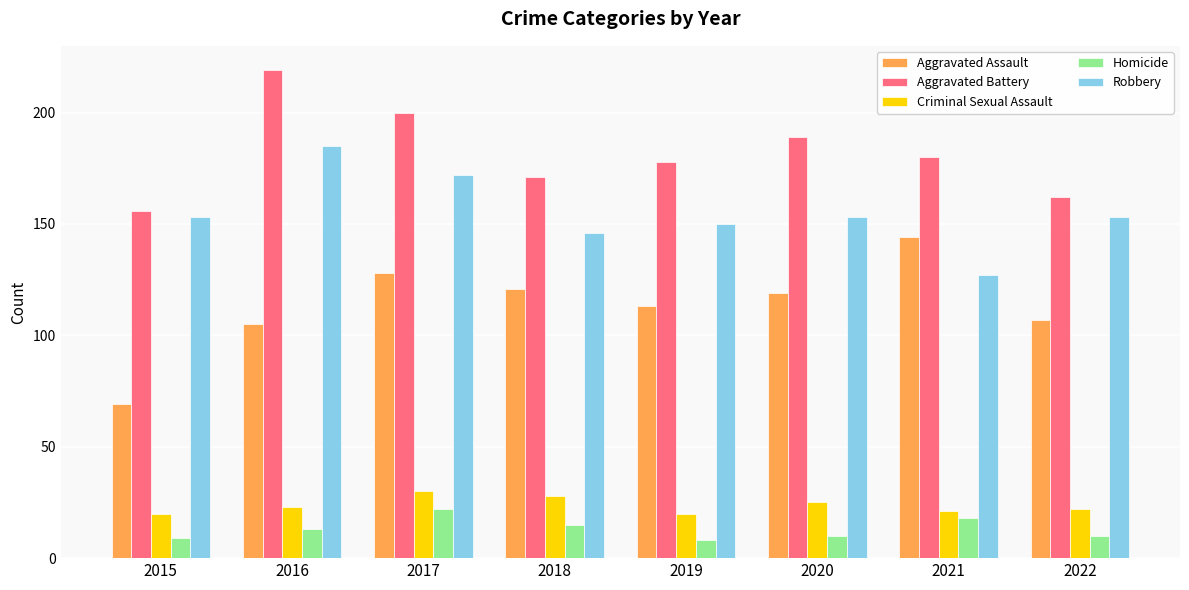

List the labels in order of Aggravated Battery value, largest first.

2016, 2017, 2020, 2021, 2019, 2018, 2022, 2015